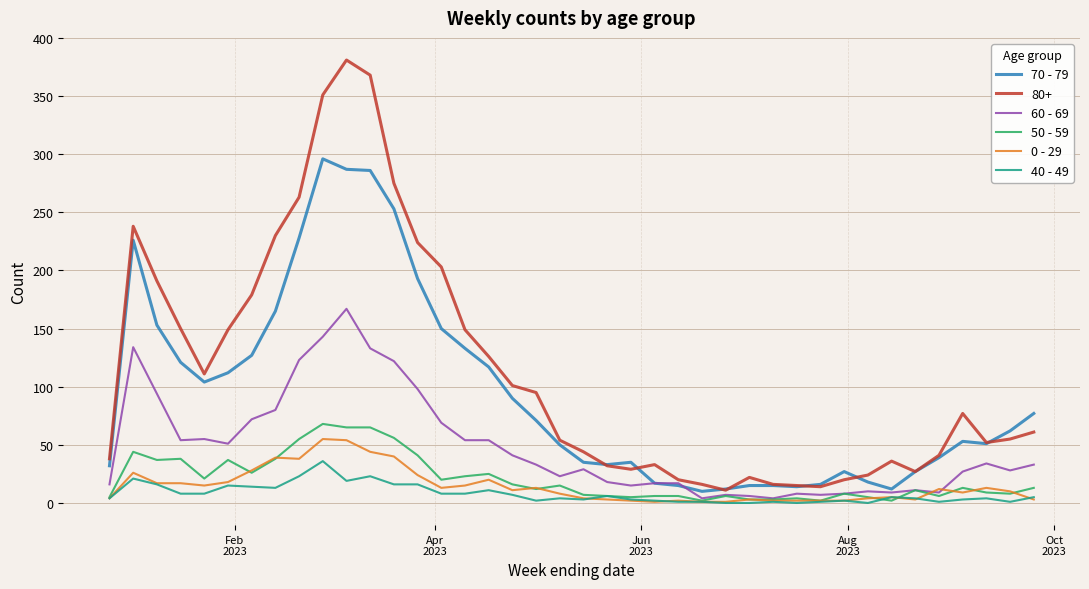

Which series has the largest total across all categories?

80+